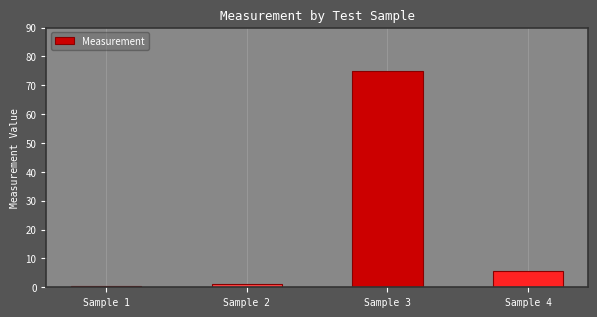

How many bars are there in total?

4